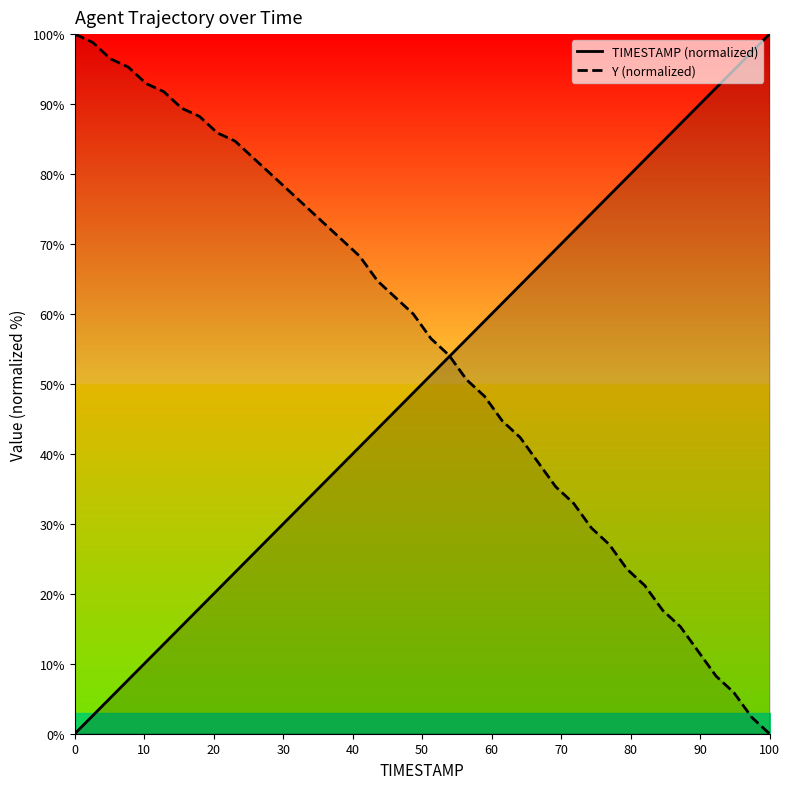

What is the average value of the Y series?

55.1